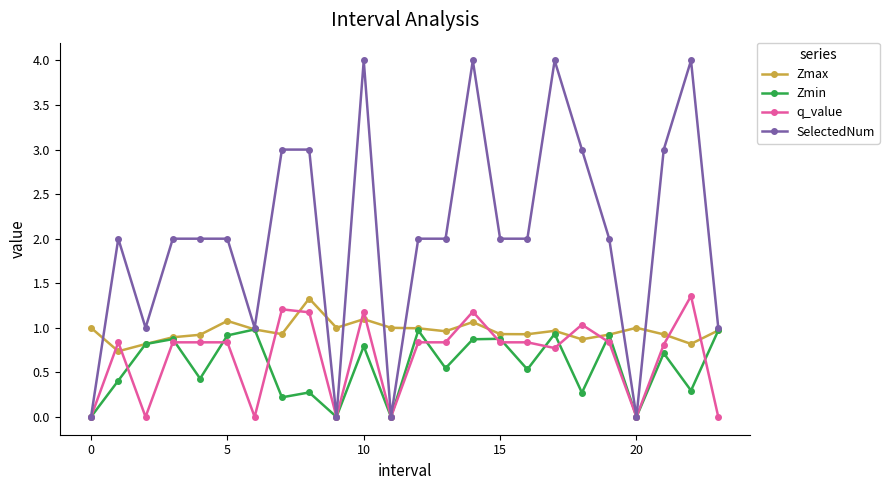

After their last crossing, which series has the higher values: q_value or Zmax?

Zmax